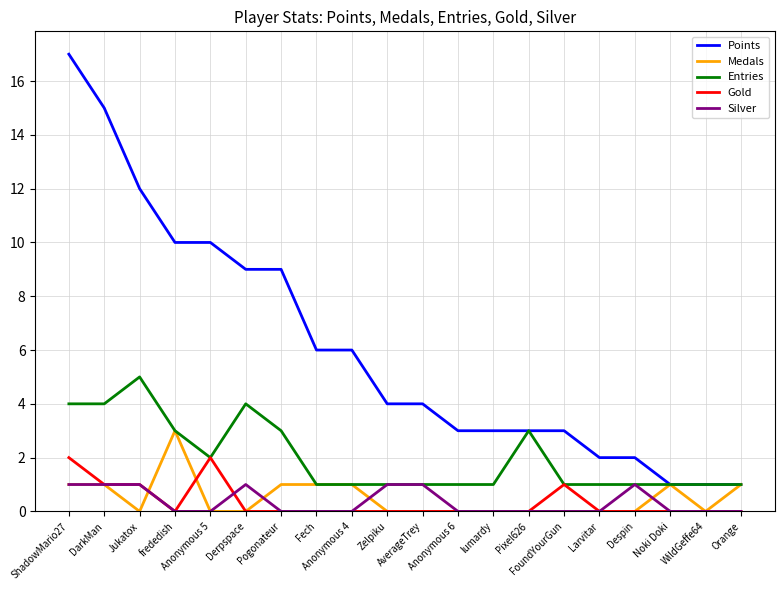

True or false: Gold and Points cross at least once.

False